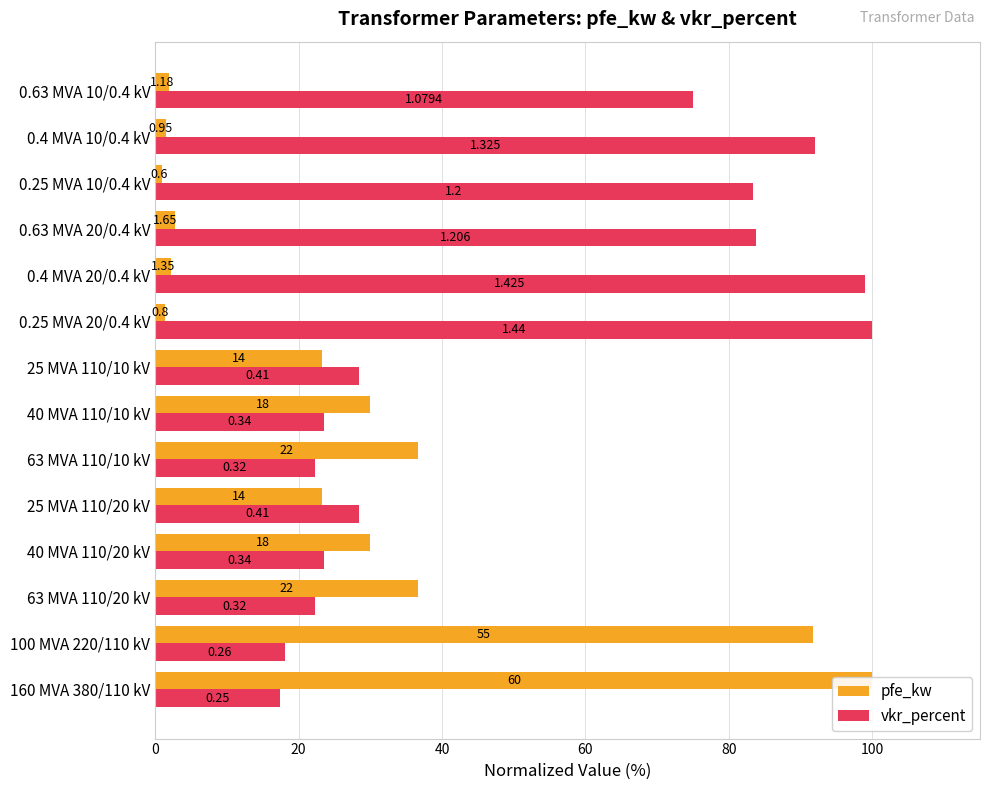

Between 0.4 MVA 20/0.4 kV and 0.25 MVA 10/0.4 kV, which is larger?

0.4 MVA 20/0.4 kV